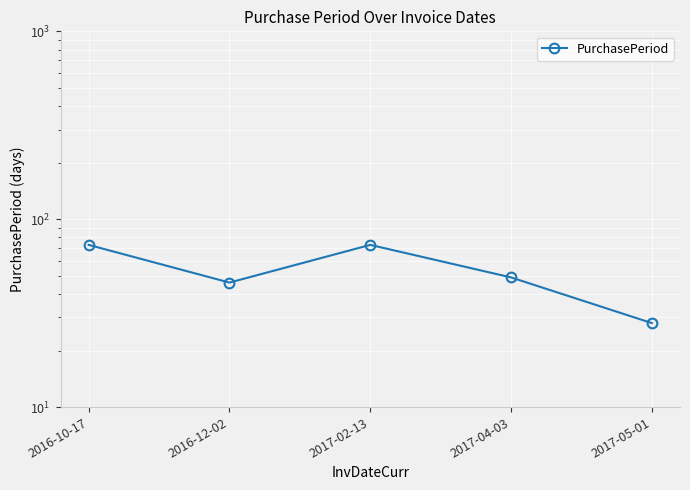

Reading left to right, list all the values displayed in this chart.

2016-10-17=73	2016-12-02=46	2017-02-13=73	2017-04-03=49	2017-05-01=28